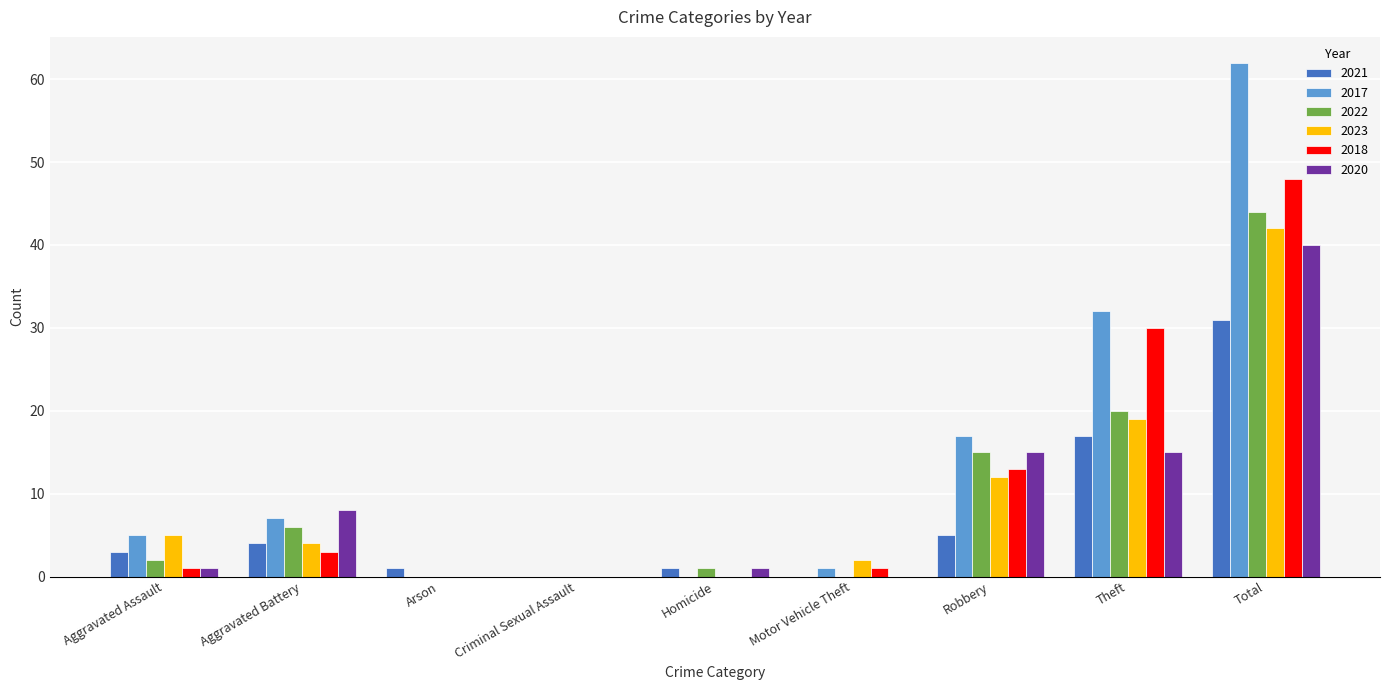

How many groups of bars are there?

9